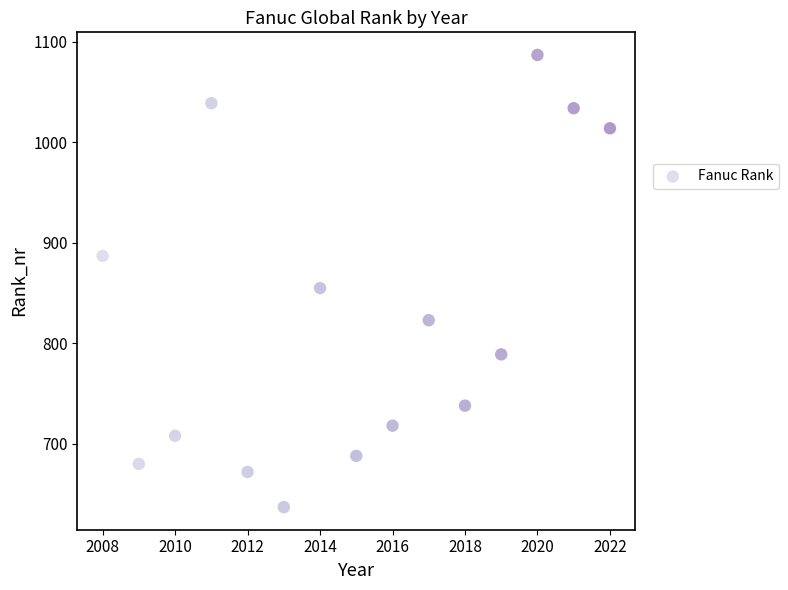

What Y value in the scatter plot is closest to 862?

855